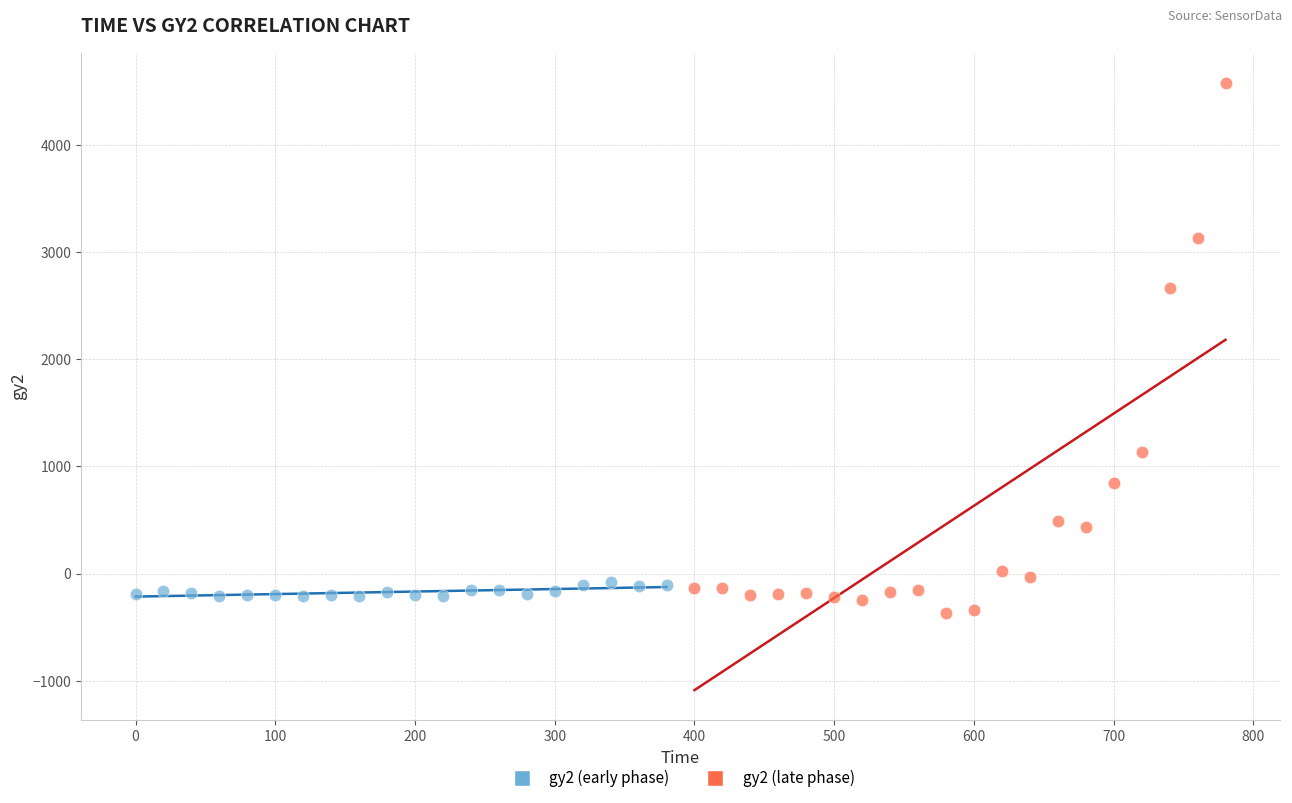

What are all the series names shown in the legend?

gy2 (early phase), gy2 (late phase)